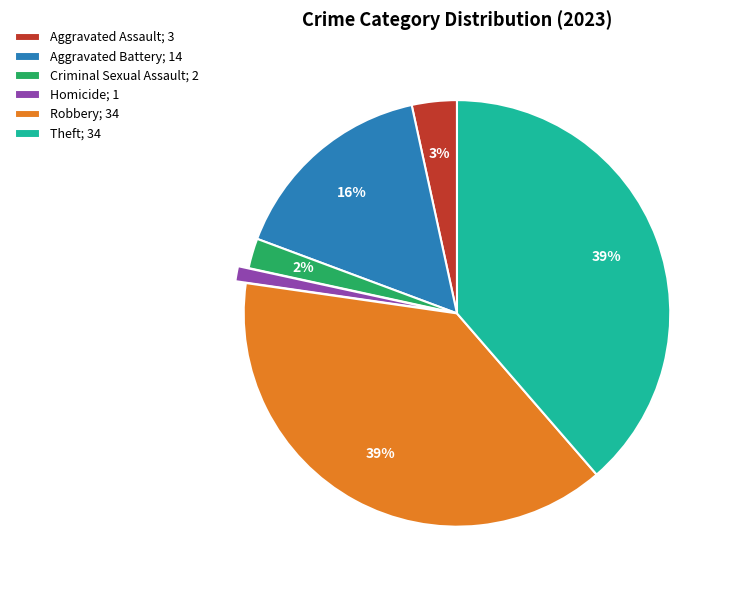

To the nearest percent, what portion does Theft represent?

39%